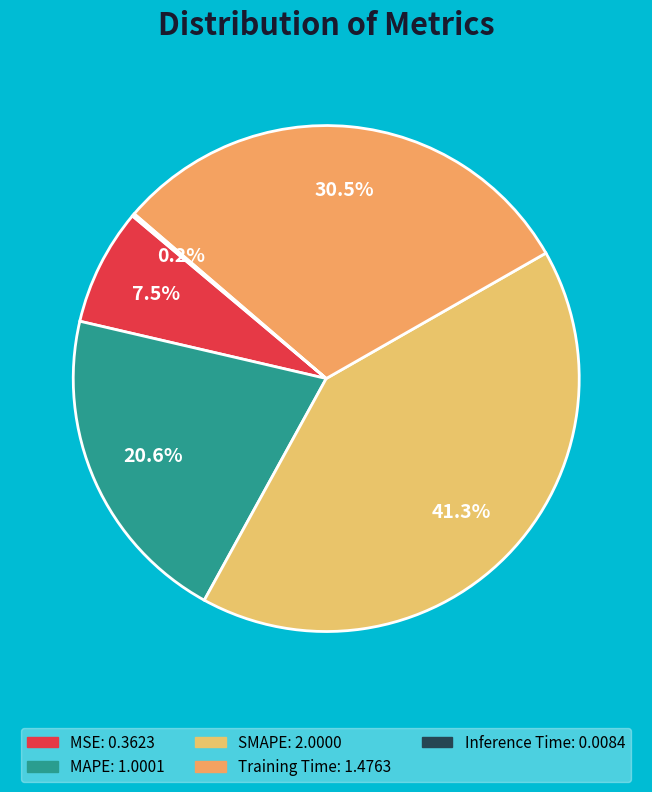

Does SMAPE represent more than half of the total?

No